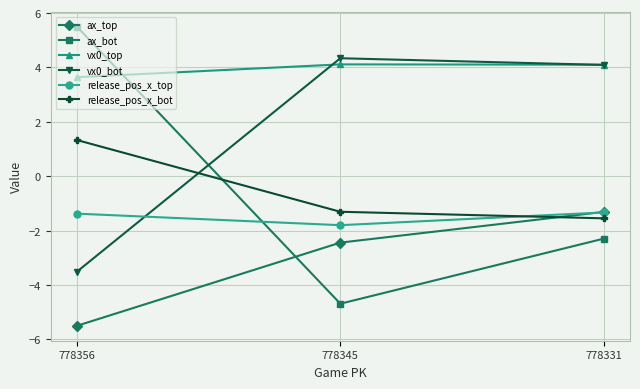

At which category is the sum across all series the highest?

778331